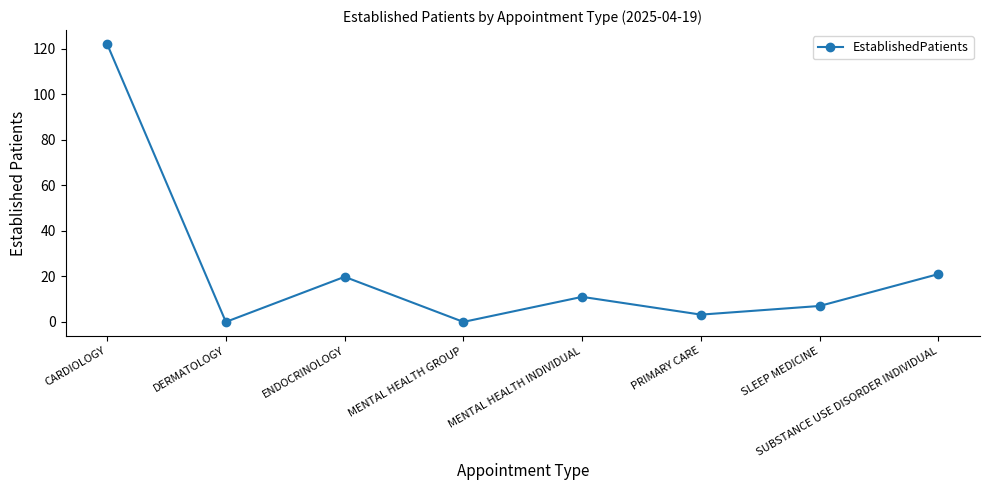

Approximately how many times larger is the value at SLEEP MEDICINE compared to ENDOCRINOLOGY?

0.4